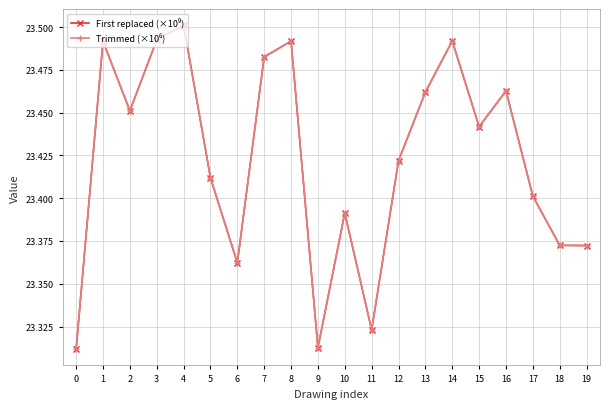

What is the total value across all series at 10?

46.8